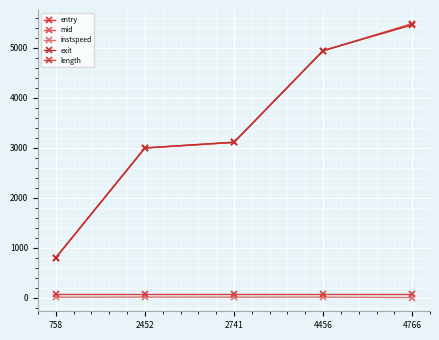

At how many categories does at least one series exceed 1710?

4